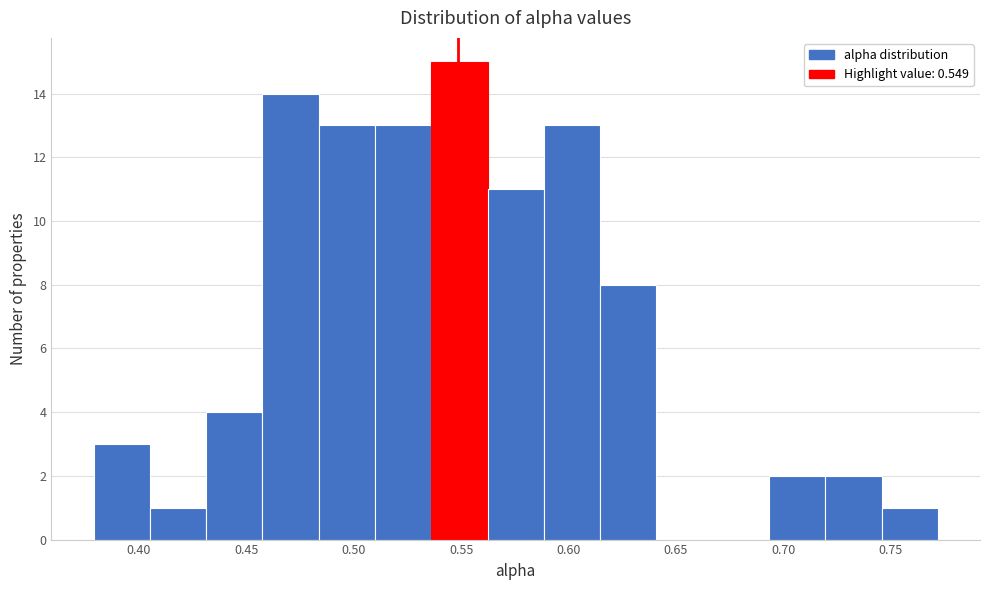

Reading left to right, transcribe this chart: for each bar, give the range it covers on the x-axis and its height. Neither the bar edges nor the heights are printed on the chart, so give them approximately, as read against the axes.

0.380 to 0.405: 3
0.405 to 0.430: 1
0.430 to 0.460: 4
0.460 to 0.485: 14
0.485 to 0.510: 13
0.510 to 0.535: 13
0.535 to 0.560: 15
0.560 to 0.590: 11
0.590 to 0.615: 13
0.615 to 0.640: 8
0.640 to 0.665: 0
0.665 to 0.695: 0
0.695 to 0.720: 2
0.720 to 0.745: 2
0.745 to 0.770: 1